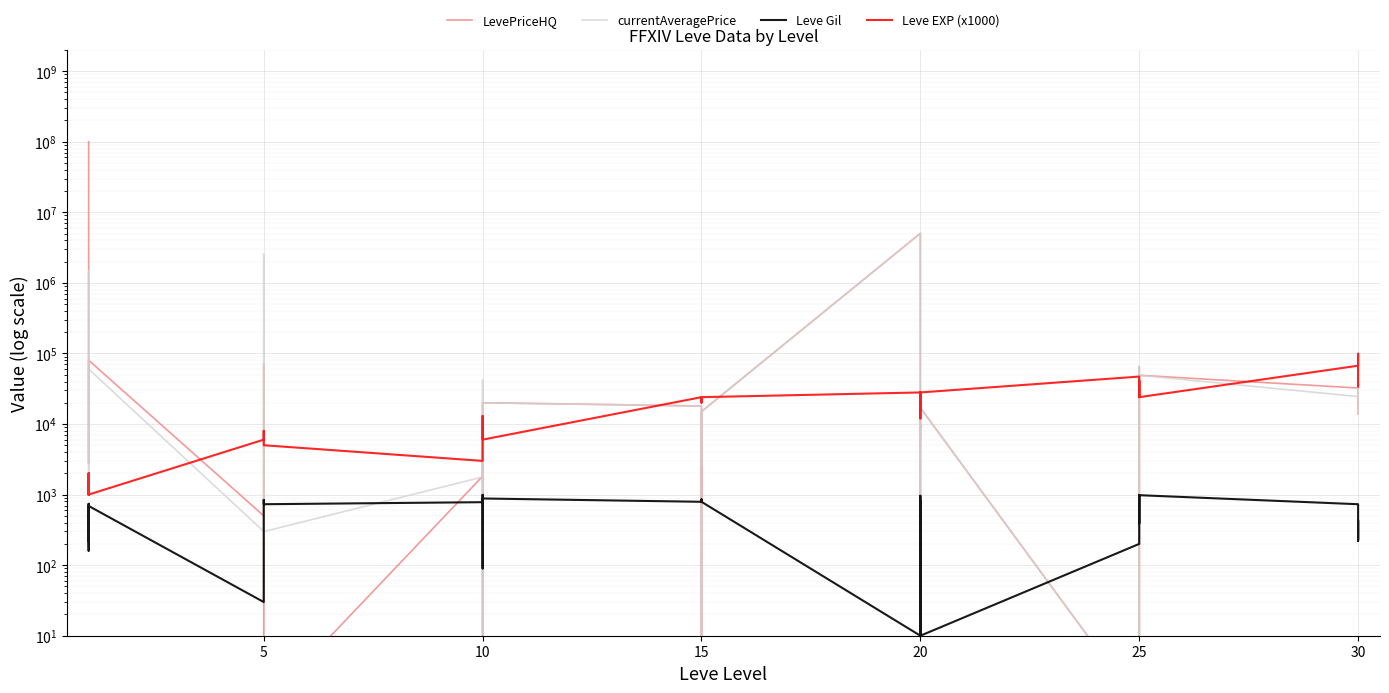

What is the sum of the Leve Gil values at 20 and 25?

1160